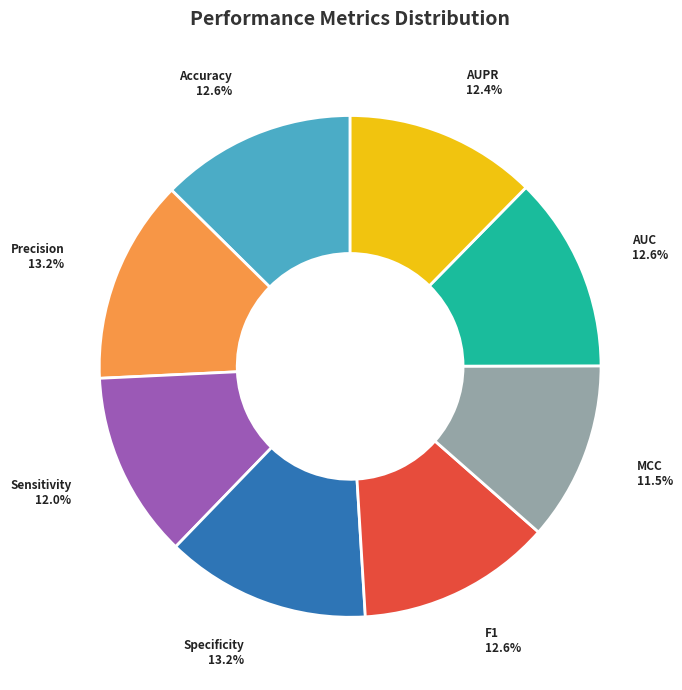

True or false: F1 accounts for 13% of the total.

True